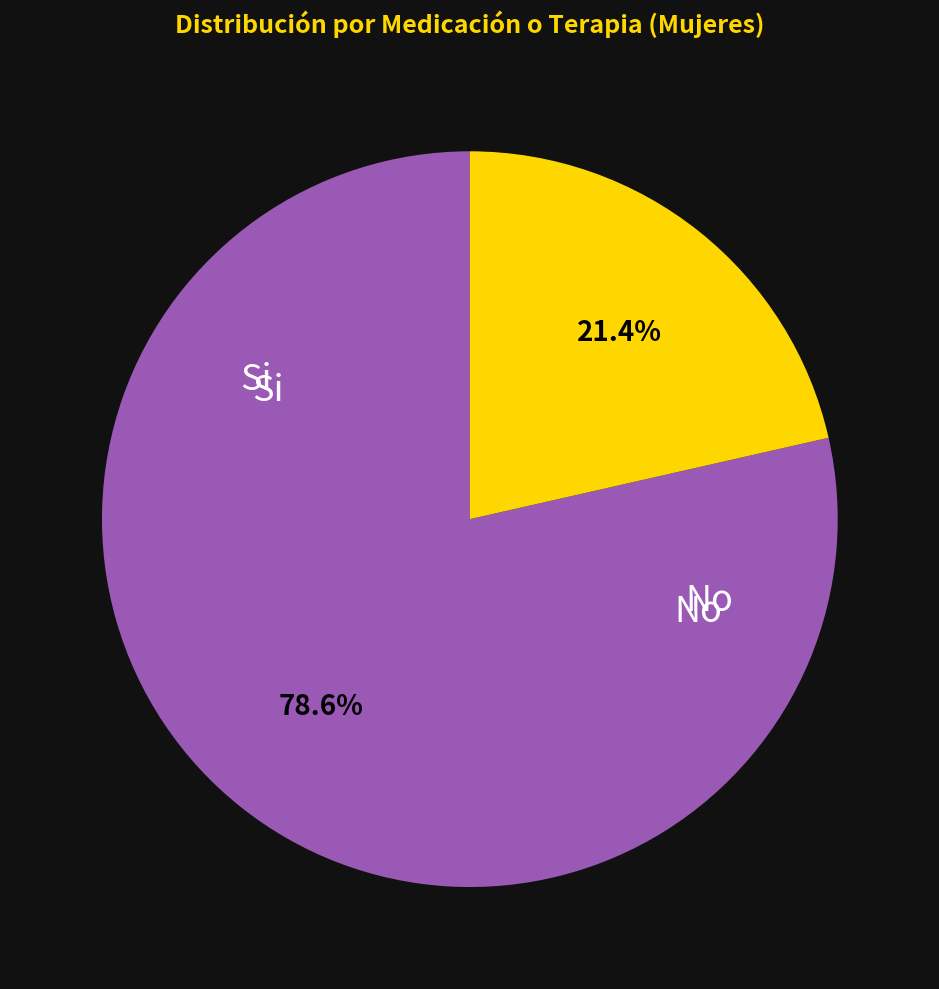

Does any single category account for the majority?

Yes